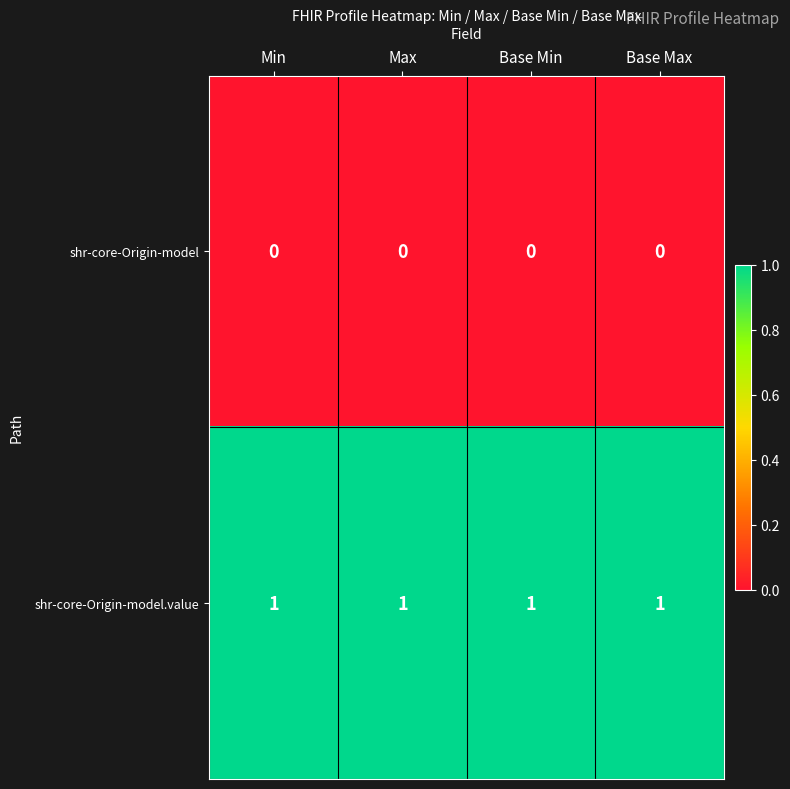

The shr-core-Origin-model.value series shows 1 at Base Min. True or false?

True